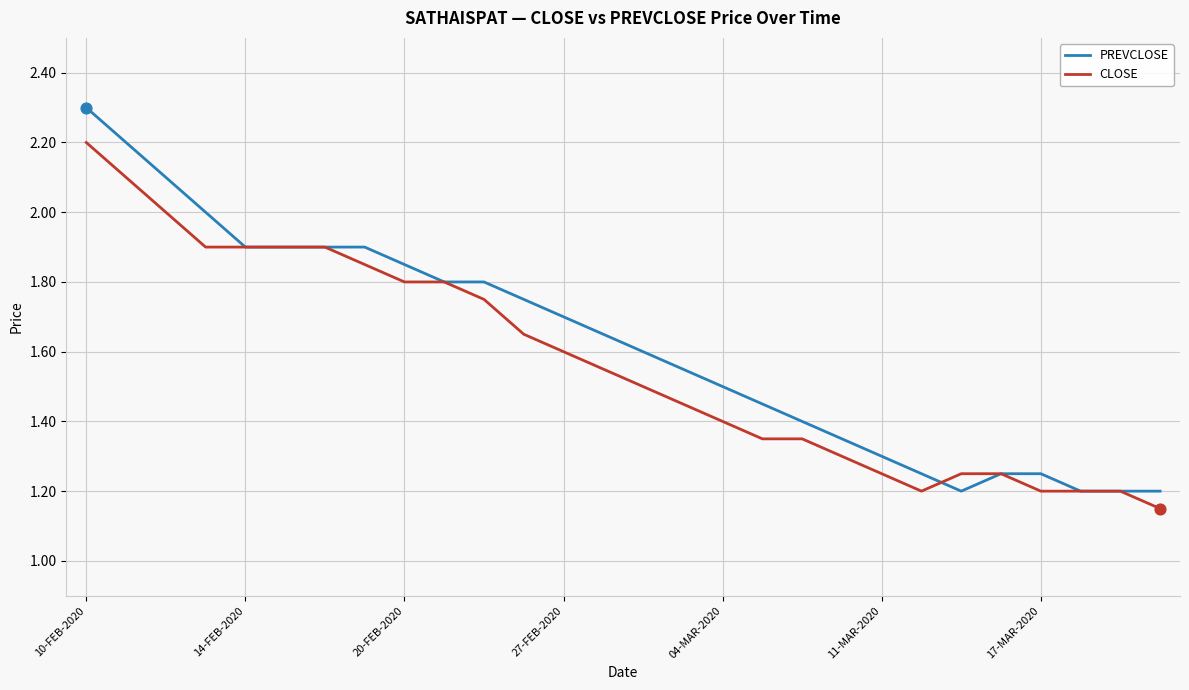

Which series has the largest range (max minus min)?

PREVCLOSE